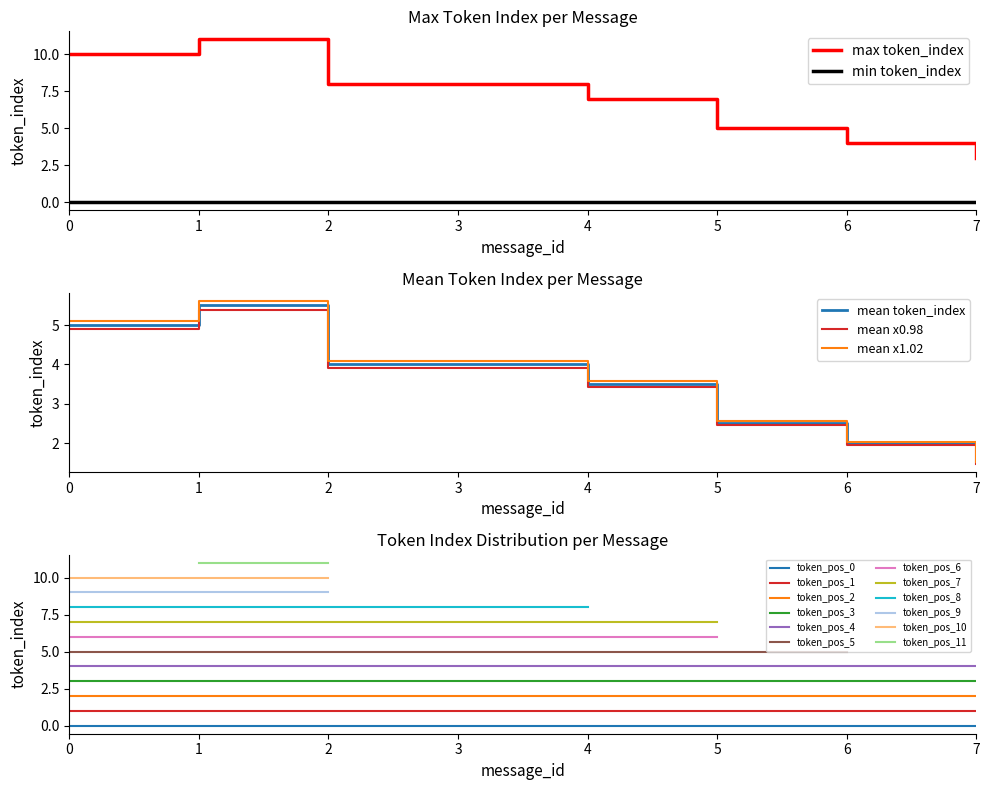

What is the spread (max minus min) of values at 5?

2.5